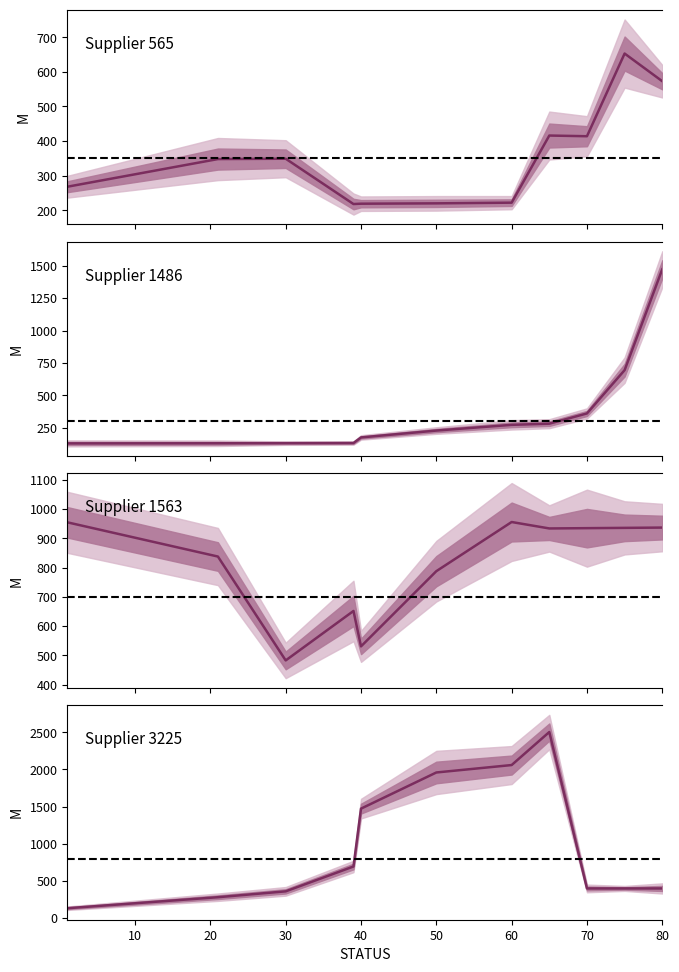

List the labels in order of STATUS_values value, smallest first.

1, 21, 30, 39, 40, 50, 60, 65, 70, 75, 80